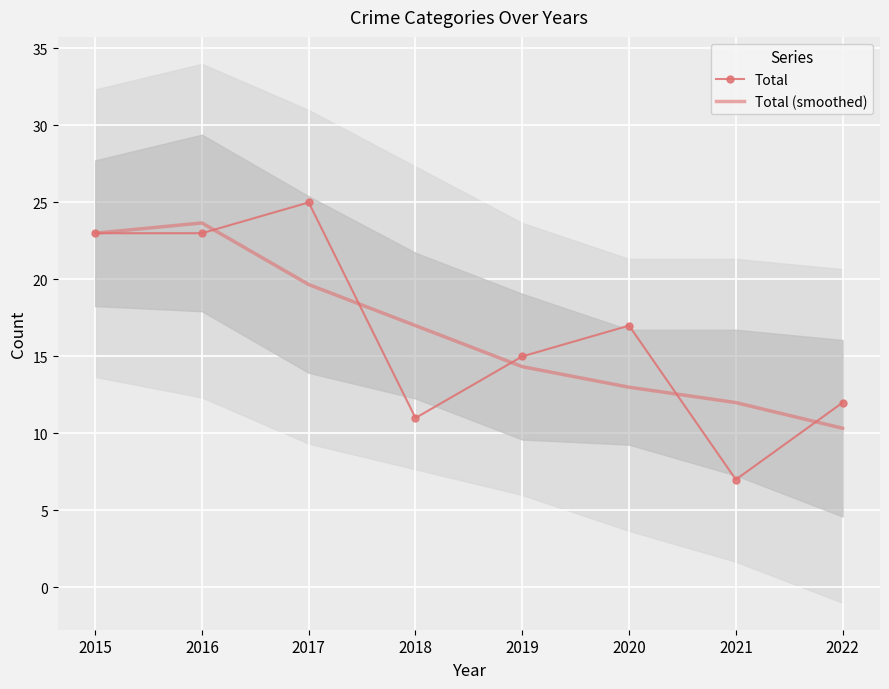

How many data points in Total (smoothed) are less than 17?

4